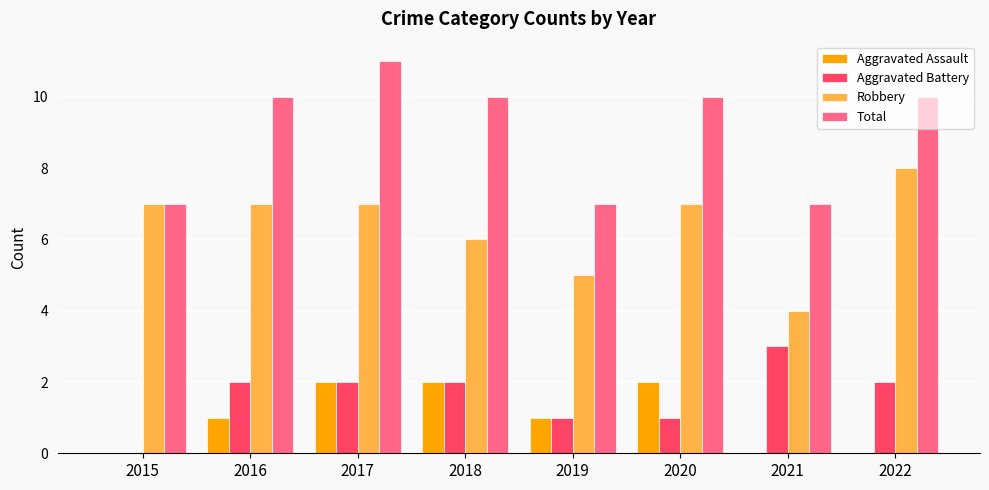

What is the approximate value of Robbery at 2019?

5